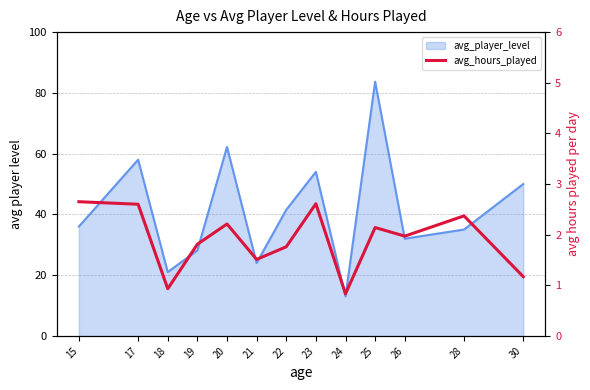

At which category does the data reach its first local valley?

18